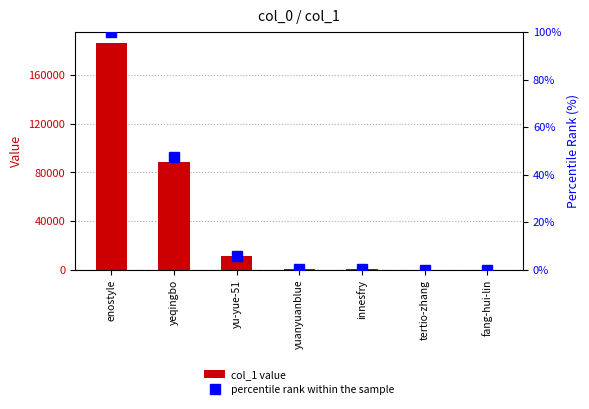

The percentile rank within the sample series shows 100.0 at enostyle. True or false?

True